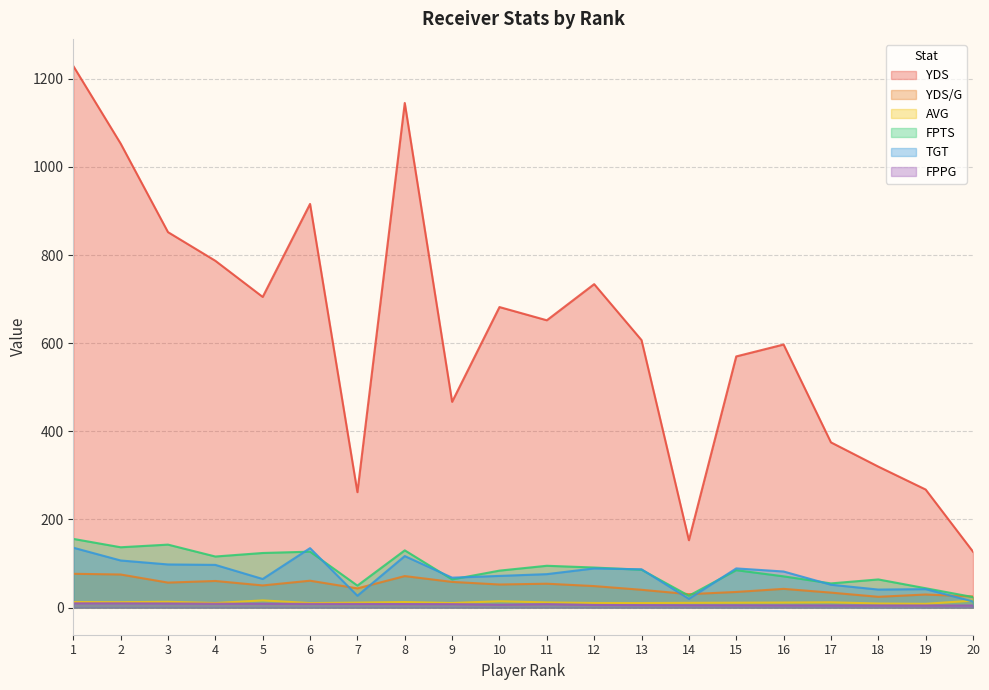

True or false: TGT and YDS/G intersect in this chart.

True